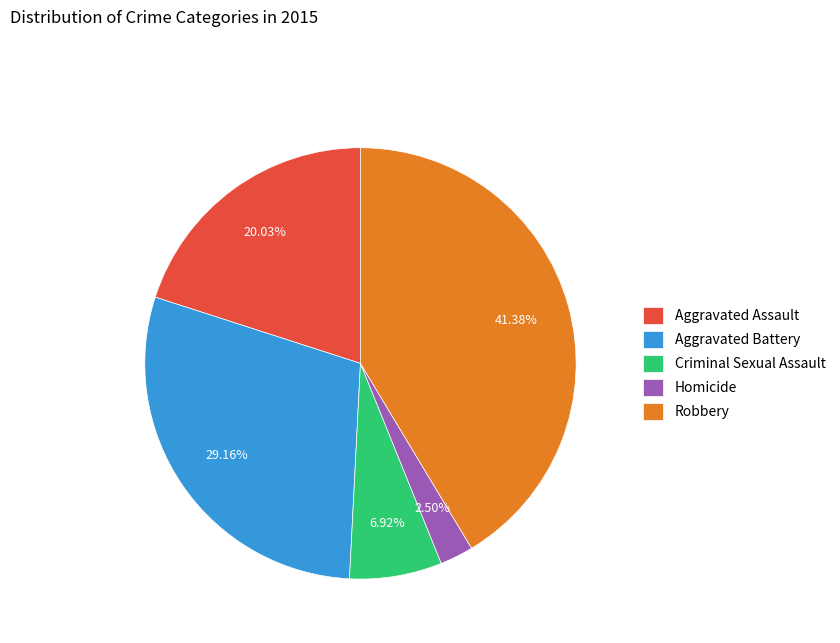

What is the ratio of the value at Aggravated Assault to the value at Robbery?

0.5